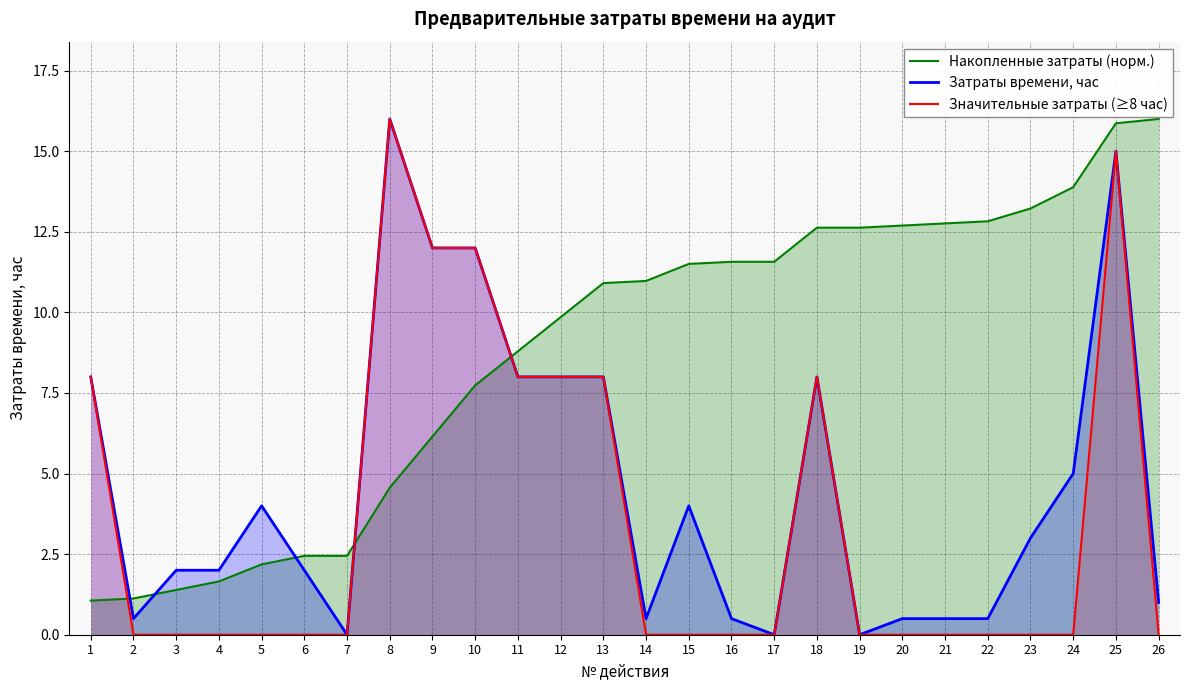

How many data points in Накопленные затраты (норм.) are less than 10?

12